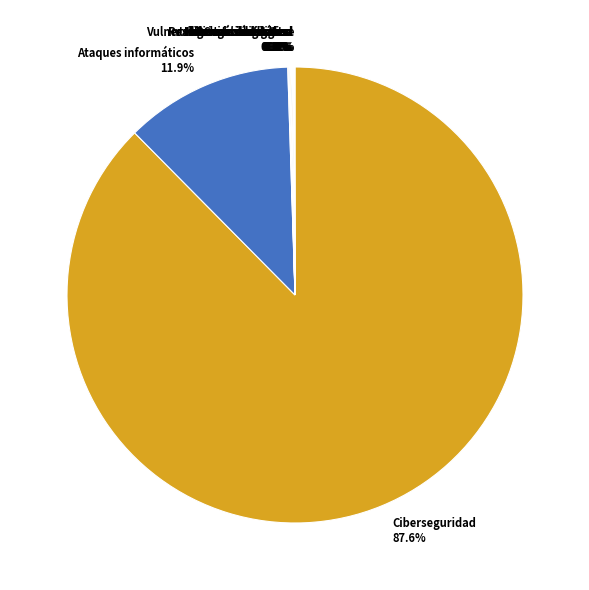

Which slice is the largest?

Ciberseguridad